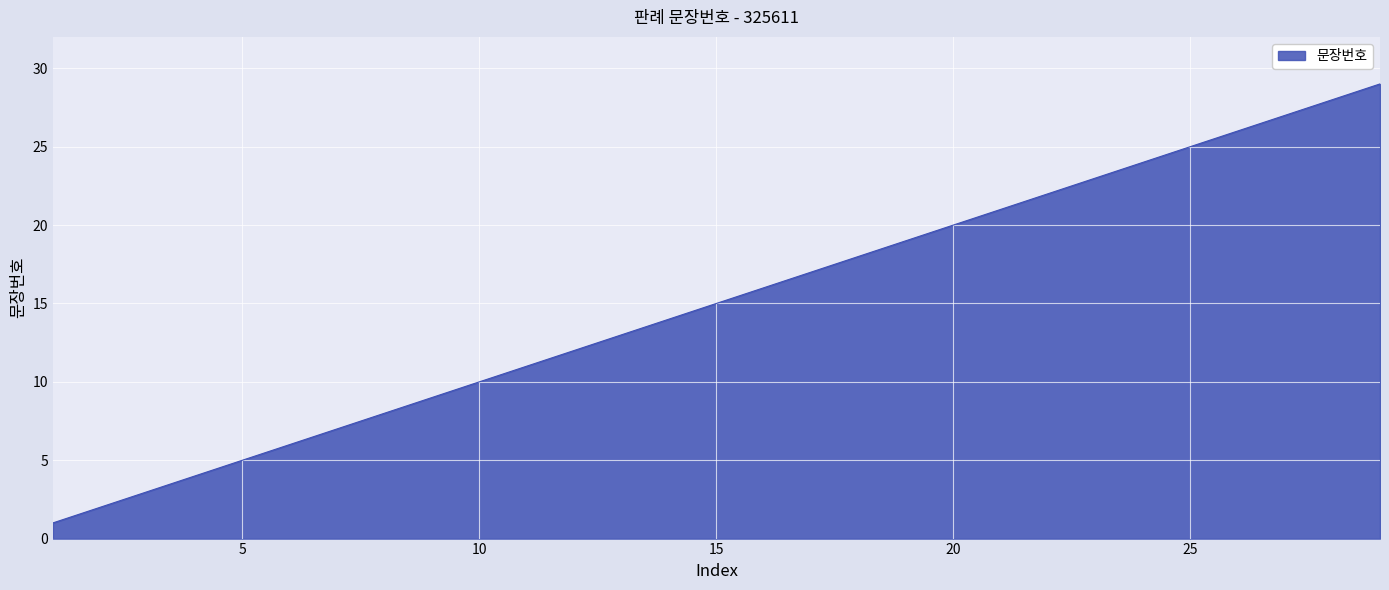

What is the greatest value displayed?

29